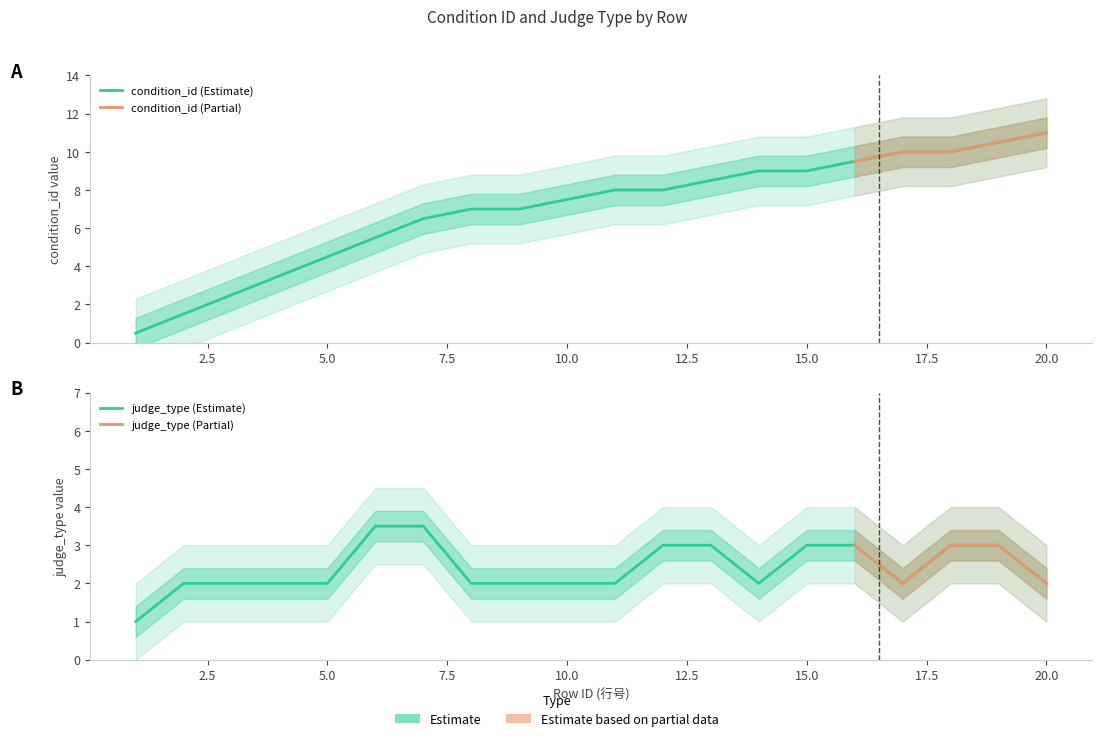

What is the greatest value displayed?

11.0